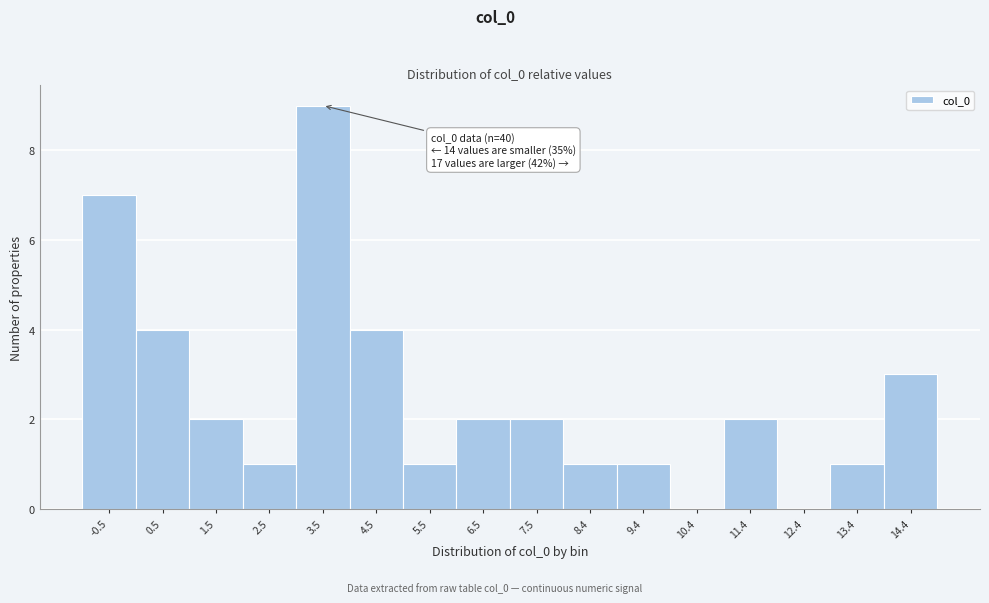

Reading left to right, transcribe all the data shown in this chart.

-0.5=7	0.5=4	1.5=2	2.5=1	3.5=9	4.5=4	5.5=1	6.5=2	7.5=2	8.4=1	9.4=1	10.4=0	11.4=2	12.4=0	13.4=1	14.4=3